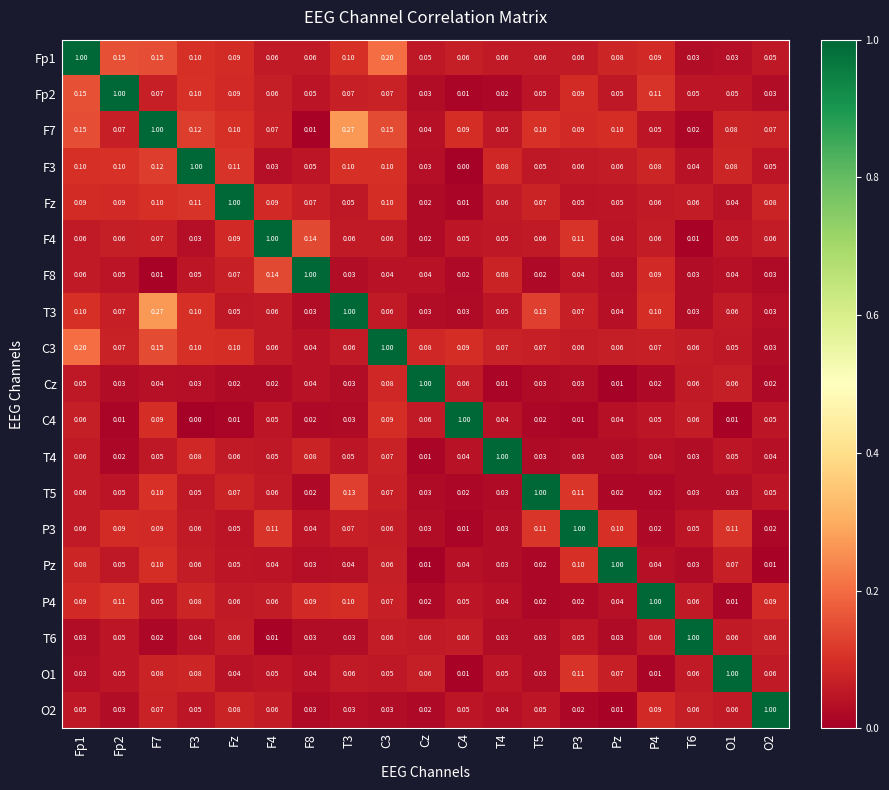

Reading left to right, transcribe all the data shown in this chart.

Fp1: Fp1=1.0	Fp2=0.1	F7=0.1	F3=0.1	Fz=0.1	F4=0.1	F8=0.1	T3=0.1	C3=0.2	Cz=0.1	C4=0.1	T4=0.1	T5=0.1	P3=0.1	Pz=0.1	P4=0.1	T6=0.0	O1=0.0	O2=0.1
Fp2: Fp1=0.1	Fp2=1.0	F7=0.1	F3=0.1	Fz=0.1	F4=0.1	F8=0.1	T3=0.1	C3=0.1	Cz=0.0	C4=0.0	T4=0.0	T5=0.1	P3=0.1	Pz=0.1	P4=0.1	T6=0.1	O1=0.1	O2=0.0
F7: Fp1=0.1	Fp2=0.1	F7=1.0	F3=0.1	Fz=0.1	F4=0.1	F8=0.0	T3=0.3	C3=0.1	Cz=0.0	C4=0.1	T4=0.1	T5=0.1	P3=0.1	Pz=0.1	P4=0.1	T6=0.0	O1=0.1	O2=0.1
F3: Fp1=0.1	Fp2=0.1	F7=0.1	F3=1.0	Fz=0.1	F4=0.0	F8=0.1	T3=0.1	C3=0.1	Cz=0.0	C4=0.0	T4=0.1	T5=0.1	P3=0.1	Pz=0.1	P4=0.1	T6=0.0	O1=0.1	O2=0.1
Fz: Fp1=0.1	Fp2=0.1	F7=0.1	F3=0.1	Fz=1.0	F4=0.1	F8=0.1	T3=0.1	C3=0.1	Cz=0.0	C4=0.0	T4=0.1	T5=0.1	P3=0.1	Pz=0.1	P4=0.1	T6=0.1	O1=0.0	O2=0.1
F4: Fp1=0.1	Fp2=0.1	F7=0.1	F3=0.0	Fz=0.1	F4=1.0	F8=0.1	T3=0.1	C3=0.1	Cz=0.0	C4=0.1	T4=0.1	T5=0.1	P3=0.1	Pz=0.0	P4=0.1	T6=0.0	O1=0.1	O2=0.1
F8: Fp1=0.1	Fp2=0.1	F7=0.0	F3=0.1	Fz=0.1	F4=0.1	F8=1.0	T3=0.0	C3=0.0	Cz=0.0	C4=0.0	T4=0.1	T5=0.0	P3=0.0	Pz=0.0	P4=0.1	T6=0.0	O1=0.0	O2=0.0
T3: Fp1=0.1	Fp2=0.1	F7=0.3	F3=0.1	Fz=0.1	F4=0.1	F8=0.0	T3=1.0	C3=0.1	Cz=0.0	C4=0.0	T4=0.1	T5=0.1	P3=0.1	Pz=0.0	P4=0.1	T6=0.0	O1=0.1	O2=0.0
C3: Fp1=0.2	Fp2=0.1	F7=0.1	F3=0.1	Fz=0.1	F4=0.1	F8=0.0	T3=0.1	C3=1.0	Cz=0.1	C4=0.1	T4=0.1	T5=0.1	P3=0.1	Pz=0.1	P4=0.1	T6=0.1	O1=0.1	O2=0.0
Cz: Fp1=0.1	Fp2=0.0	F7=0.0	F3=0.0	Fz=0.0	F4=0.0	F8=0.0	T3=0.0	C3=0.1	Cz=1.0	C4=0.1	T4=0.0	T5=0.0	P3=0.0	Pz=0.0	P4=0.0	T6=0.1	O1=0.1	O2=0.0
C4: Fp1=0.1	Fp2=0.0	F7=0.1	F3=0.0	Fz=0.0	F4=0.1	F8=0.0	T3=0.0	C3=0.1	Cz=0.1	C4=1.0	T4=0.0	T5=0.0	P3=0.0	Pz=0.0	P4=0.1	T6=0.1	O1=0.0	O2=0.1
T4: Fp1=0.1	Fp2=0.0	F7=0.1	F3=0.1	Fz=0.1	F4=0.1	F8=0.1	T3=0.1	C3=0.1	Cz=0.0	C4=0.0	T4=1.0	T5=0.0	P3=0.0	Pz=0.0	P4=0.0	T6=0.0	O1=0.1	O2=0.0
T5: Fp1=0.1	Fp2=0.1	F7=0.1	F3=0.1	Fz=0.1	F4=0.1	F8=0.0	T3=0.1	C3=0.1	Cz=0.0	C4=0.0	T4=0.0	T5=1.0	P3=0.1	Pz=0.0	P4=0.0	T6=0.0	O1=0.0	O2=0.1
P3: Fp1=0.1	Fp2=0.1	F7=0.1	F3=0.1	Fz=0.1	F4=0.1	F8=0.0	T3=0.1	C3=0.1	Cz=0.0	C4=0.0	T4=0.0	T5=0.1	P3=1.0	Pz=0.1	P4=0.0	T6=0.1	O1=0.1	O2=0.0
Pz: Fp1=0.1	Fp2=0.1	F7=0.1	F3=0.1	Fz=0.1	F4=0.0	F8=0.0	T3=0.0	C3=0.1	Cz=0.0	C4=0.0	T4=0.0	T5=0.0	P3=0.1	Pz=1.0	P4=0.0	T6=0.0	O1=0.1	O2=0.0
P4: Fp1=0.1	Fp2=0.1	F7=0.1	F3=0.1	Fz=0.1	F4=0.1	F8=0.1	T3=0.1	C3=0.1	Cz=0.0	C4=0.1	T4=0.0	T5=0.0	P3=0.0	Pz=0.0	P4=1.0	T6=0.1	O1=0.0	O2=0.1
T6: Fp1=0.0	Fp2=0.1	F7=0.0	F3=0.0	Fz=0.1	F4=0.0	F8=0.0	T3=0.0	C3=0.1	Cz=0.1	C4=0.1	T4=0.0	T5=0.0	P3=0.1	Pz=0.0	P4=0.1	T6=1.0	O1=0.1	O2=0.1
O1: Fp1=0.0	Fp2=0.1	F7=0.1	F3=0.1	Fz=0.0	F4=0.1	F8=0.0	T3=0.1	C3=0.1	Cz=0.1	C4=0.0	T4=0.1	T5=0.0	P3=0.1	Pz=0.1	P4=0.0	T6=0.1	O1=1.0	O2=0.1
O2: Fp1=0.1	Fp2=0.0	F7=0.1	F3=0.1	Fz=0.1	F4=0.1	F8=0.0	T3=0.0	C3=0.0	Cz=0.0	C4=0.1	T4=0.0	T5=0.1	P3=0.0	Pz=0.0	P4=0.1	T6=0.1	O1=0.1	O2=1.0